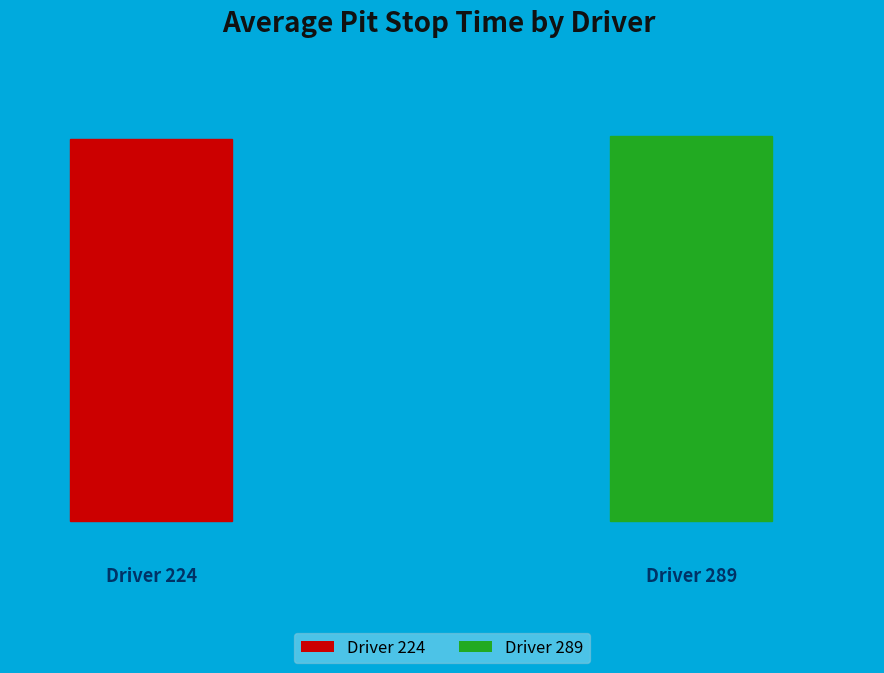

To the nearest percent, what portion does 289 represent?

50%